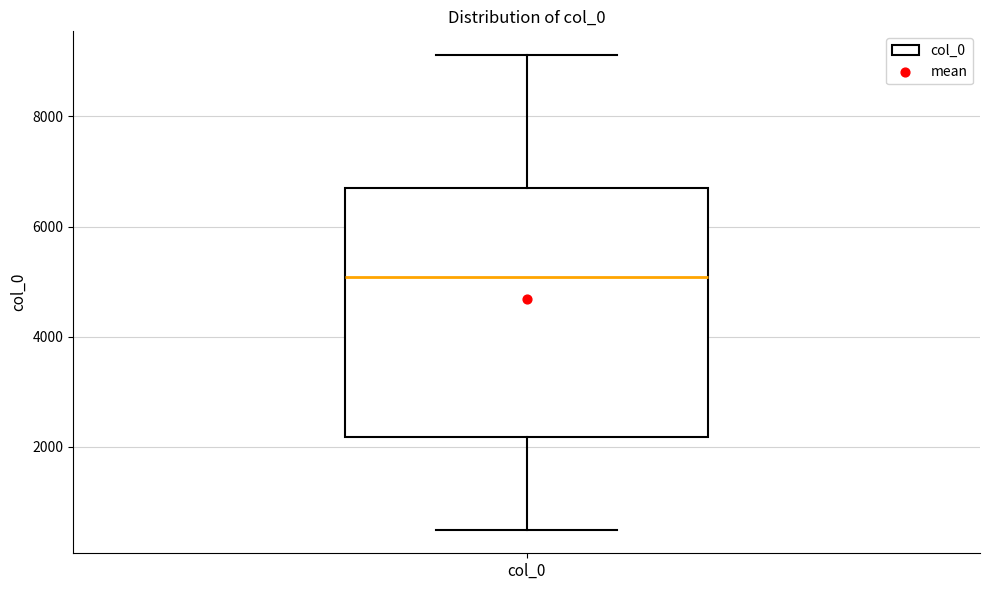

Read this box plot against the y-axis: the position of the median line, the range covered by the box, and the ends of both whiskers. The values are not printed on the chart, so give them approximately, as read against the axis.

median 5000, box 2200 to 6600, whiskers 600 to 9200